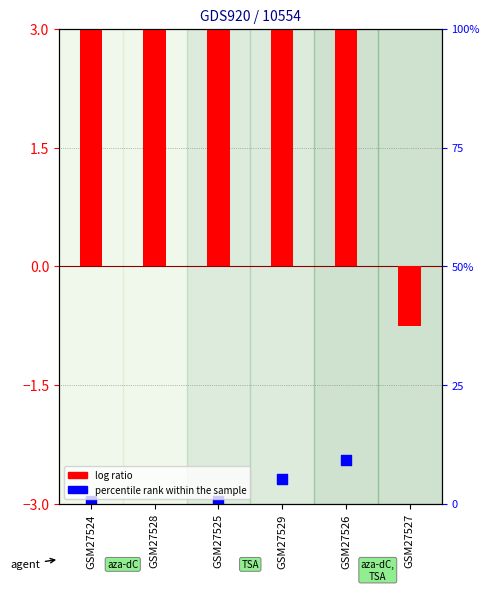

What is the total value across all series at GSM27524?

4.5